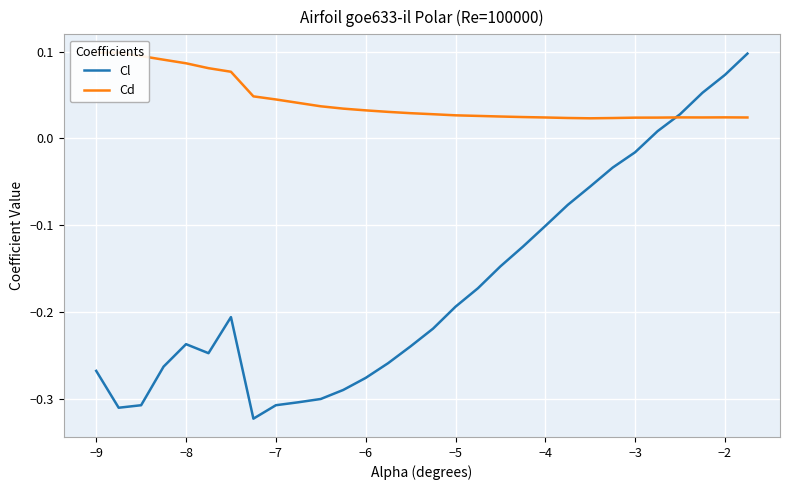

Which series has the widest spread of values?

Cl